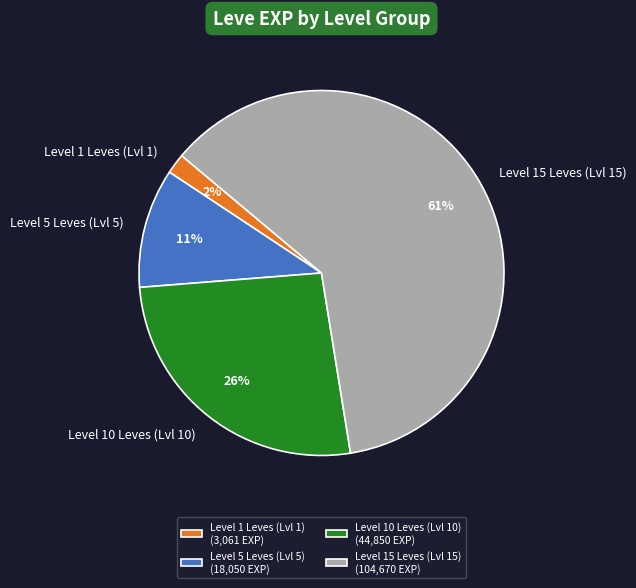

Do Level 10 Leves (Lvl 10) and Level 1 Leves (Lvl 1) together represent more than half of the pie?

No